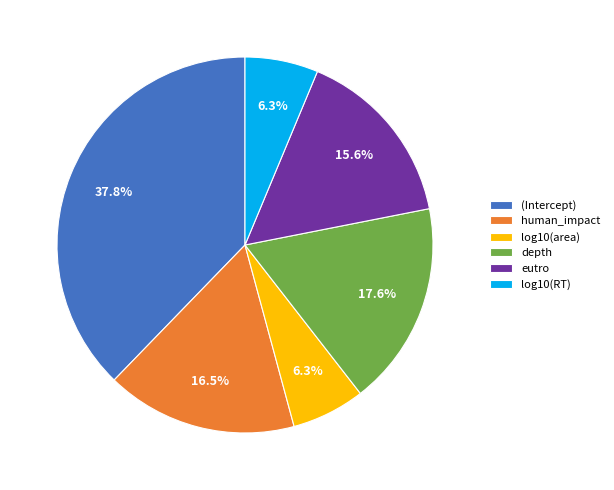

Is it true that (Intercept) is 46% of the pie?

False